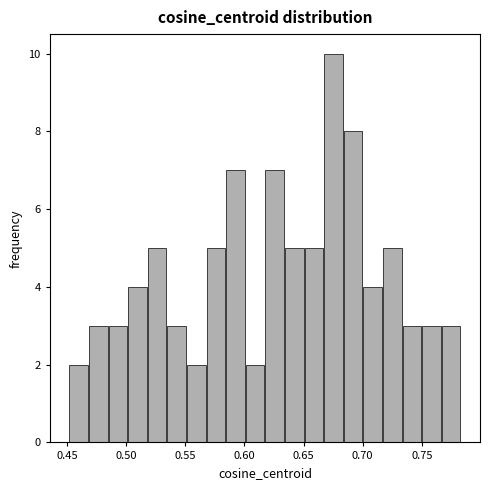

Around what value on the x-axis is the tallest bar? Give the approximate position of its centre, as read against the axis.

0.675